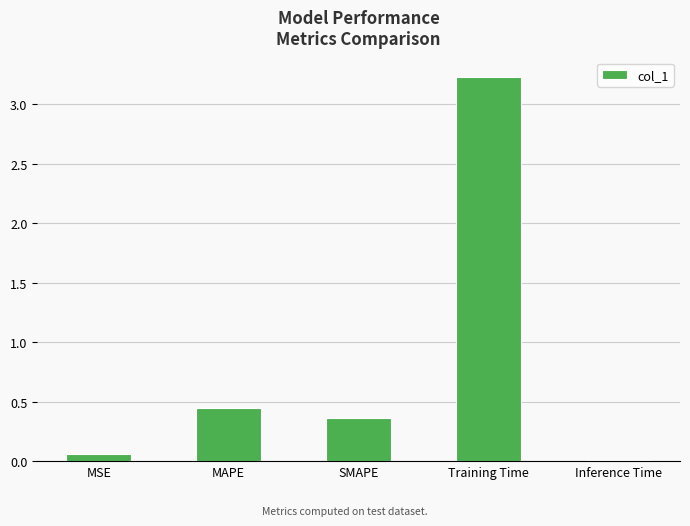

Between MSE and MAPE, which is larger?

MAPE